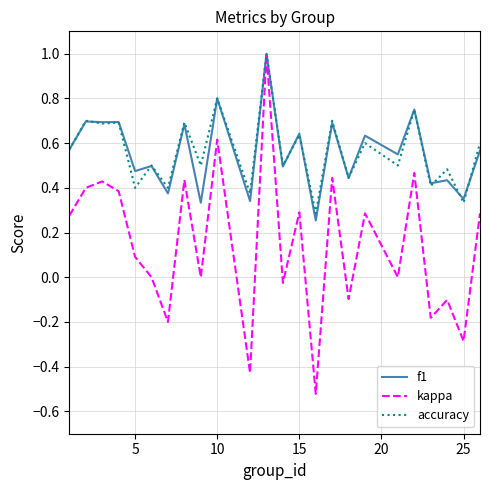

Is it true that accuracy equals 0.2 at 5?

False